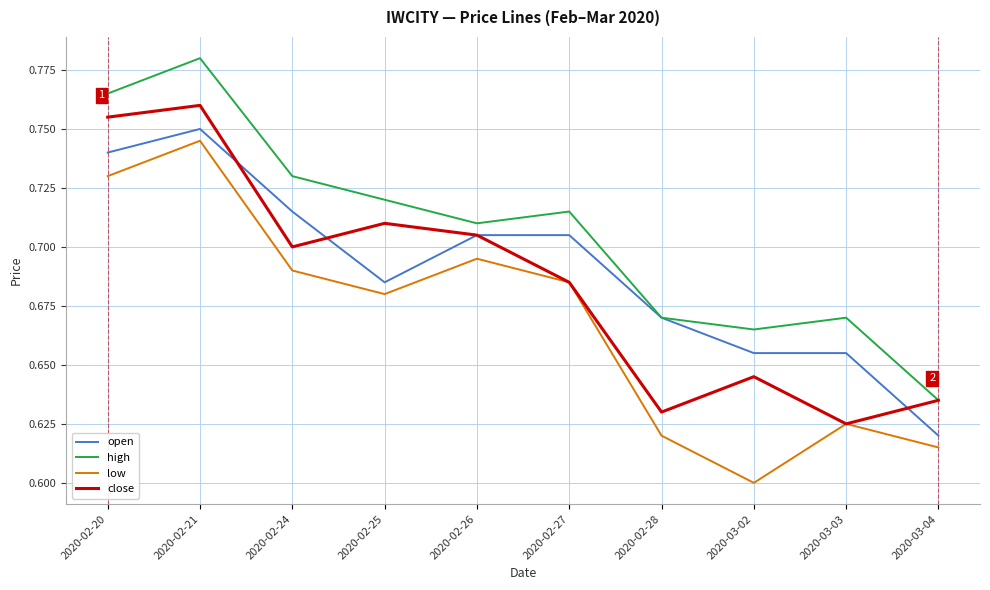

Between 2020-02-21 and 2020-03-04, which series saw the biggest shift?

high